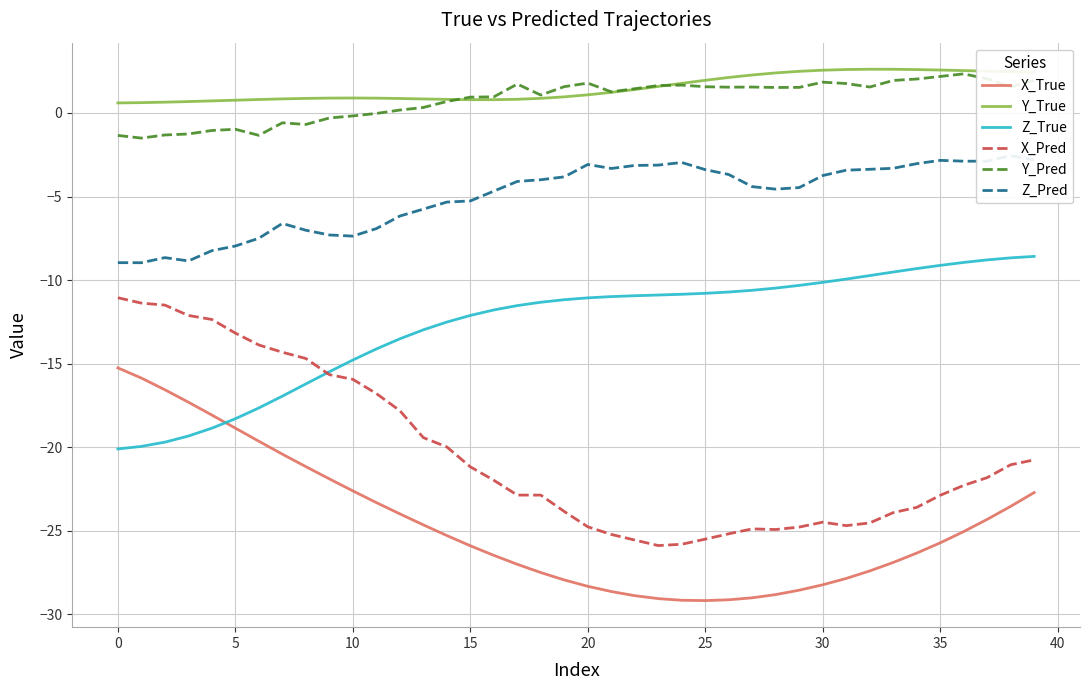

True or false: X_Pred and Y_True intersect in this chart.

False